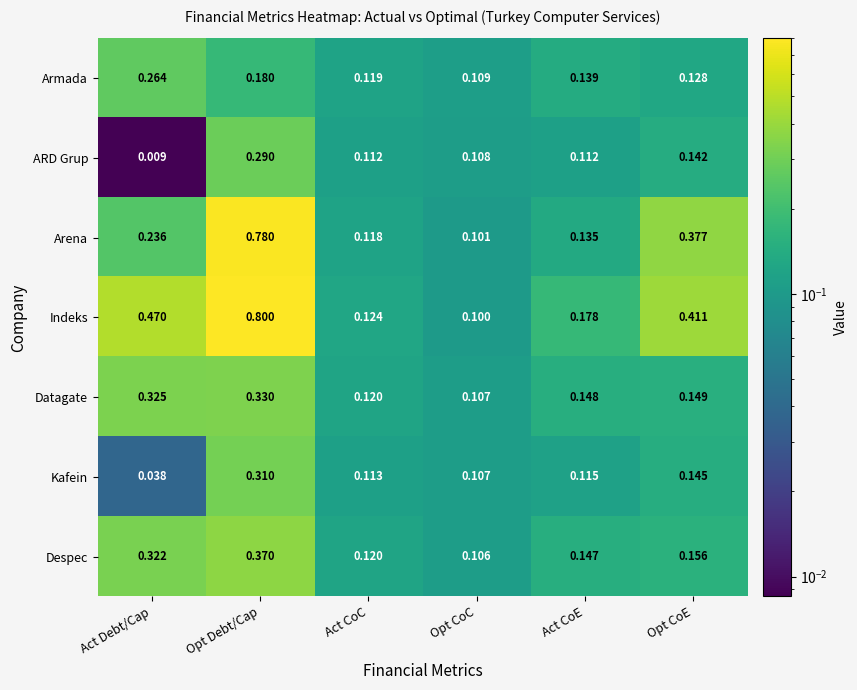

At which category does the chart reach its minimum across all series?

Act Debt/Cap